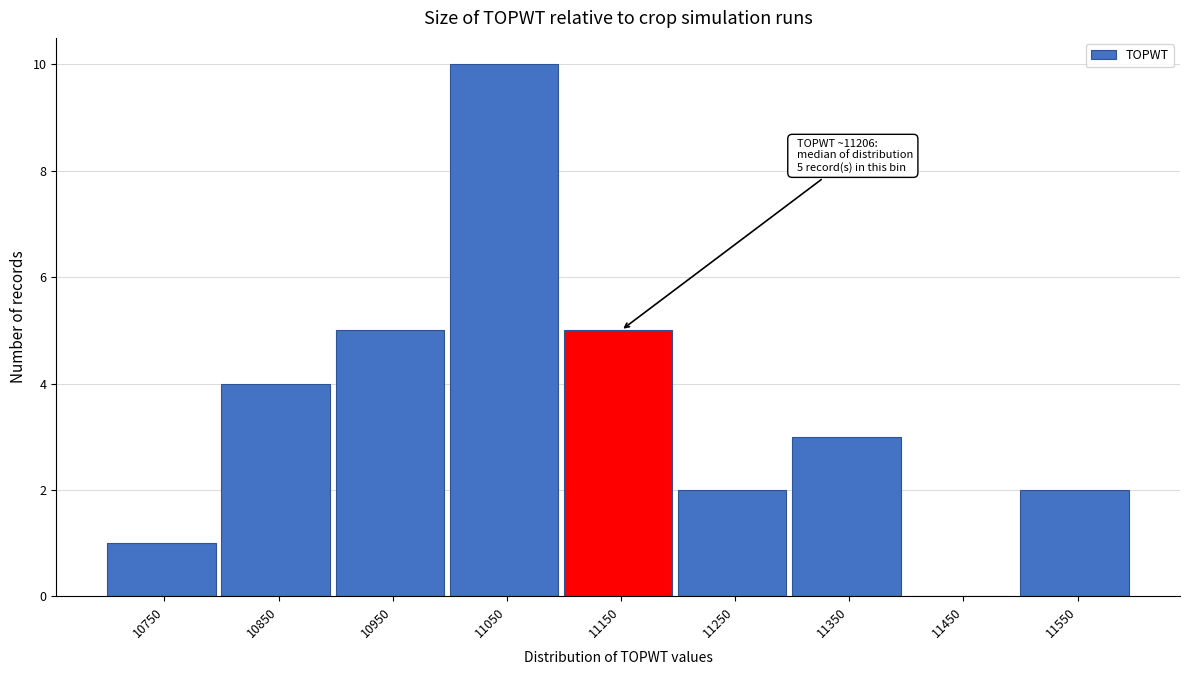

Reading right to left, what are all the values shown in this chart?

11550=2	11450=0	11350=3	11250=2	11150=5	11050=10	10950=5	10850=4	10750=1